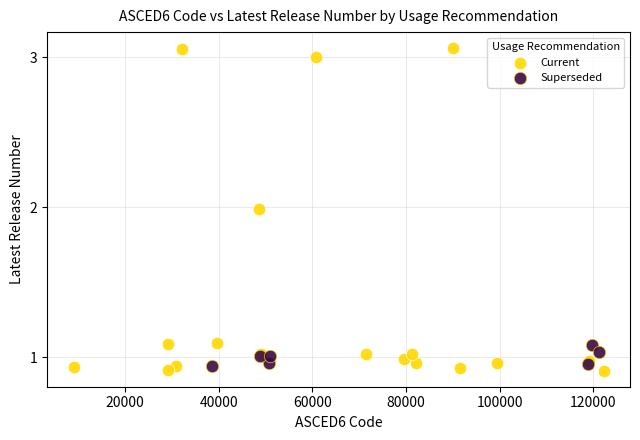

Which series reaches the maximum Y coordinate?

Current